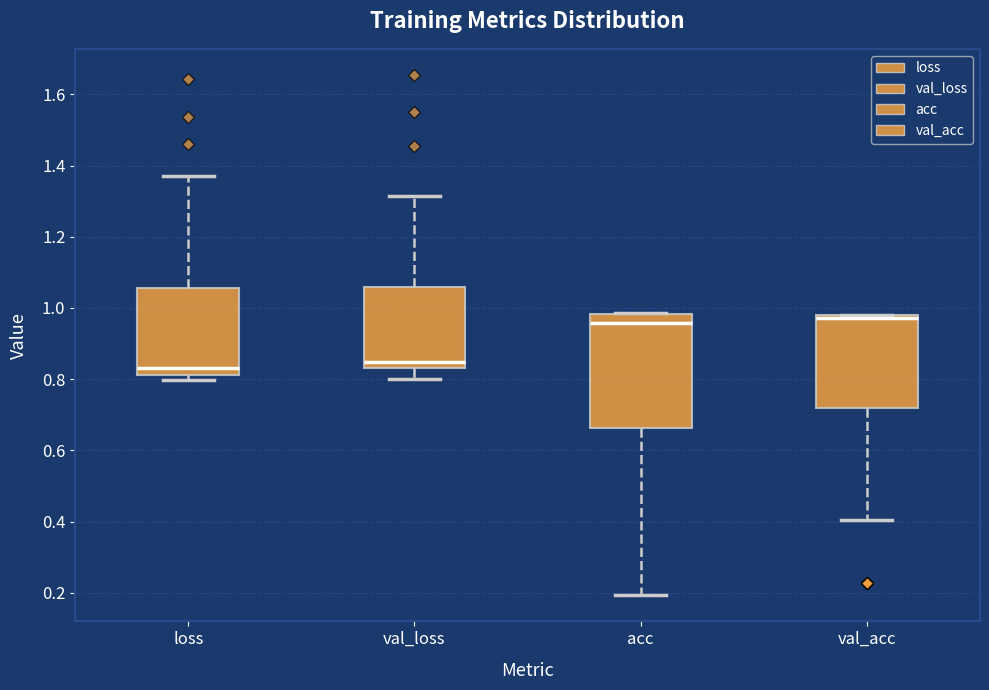

Which box is the tallest, from its lower edge to its upper edge?

acc